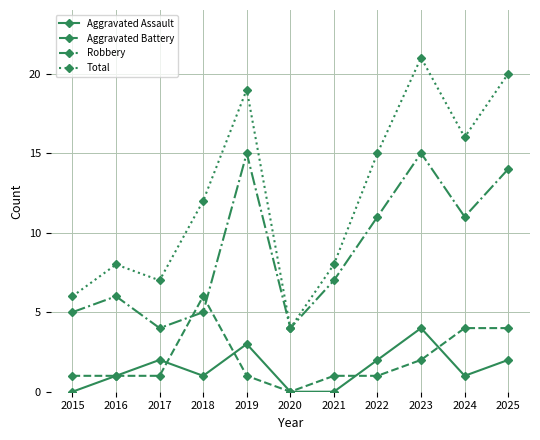

How many categories are shown in the chart?

11